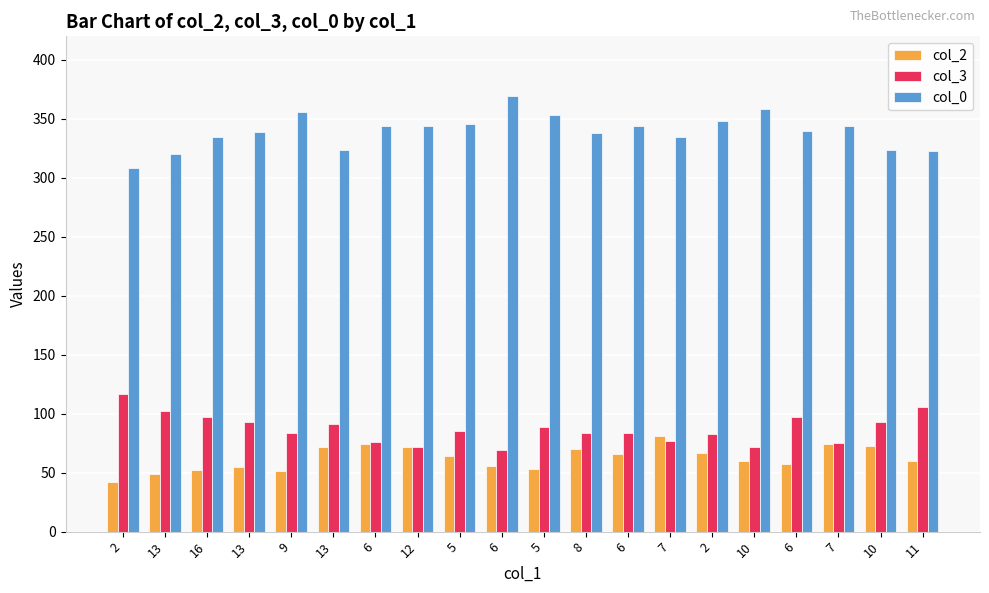

How many groups of bars are there?

20